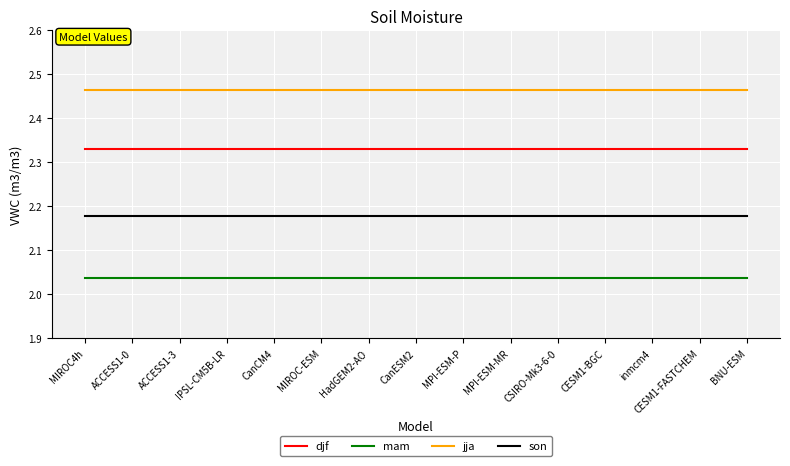

Rank the series at ACCESS1-0 from highest to lowest value.

jja, djf, son, mam